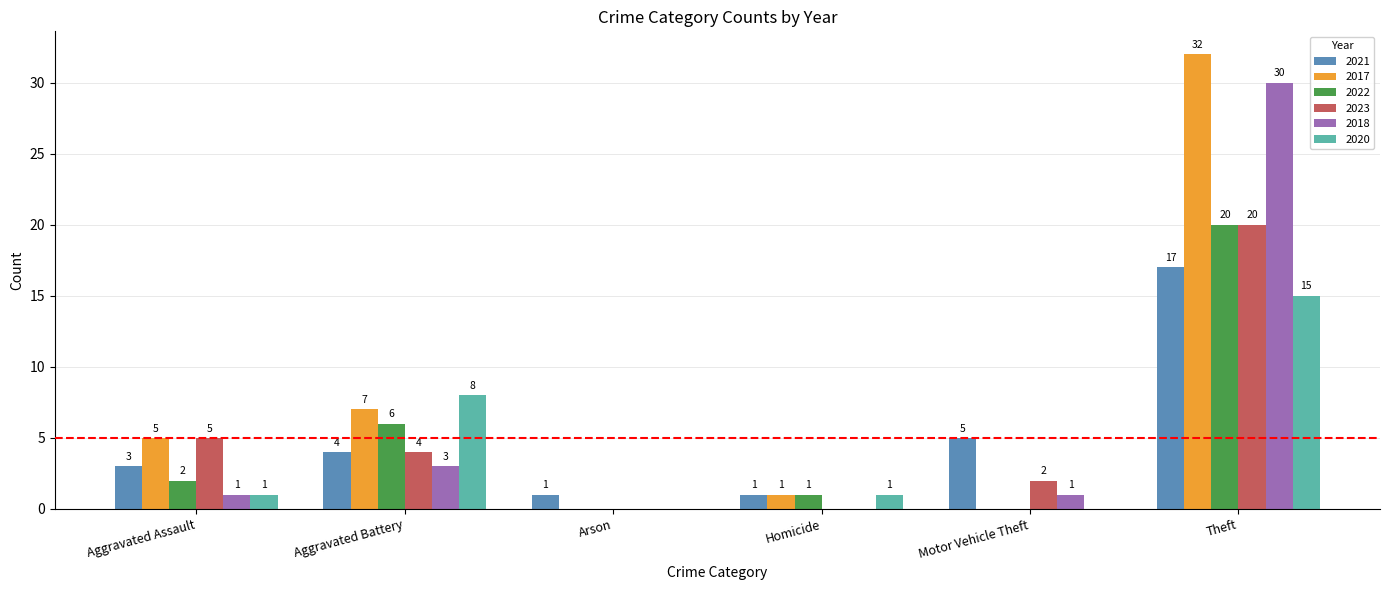

Between Motor Vehicle Theft and Theft, which series saw the biggest shift?

2017